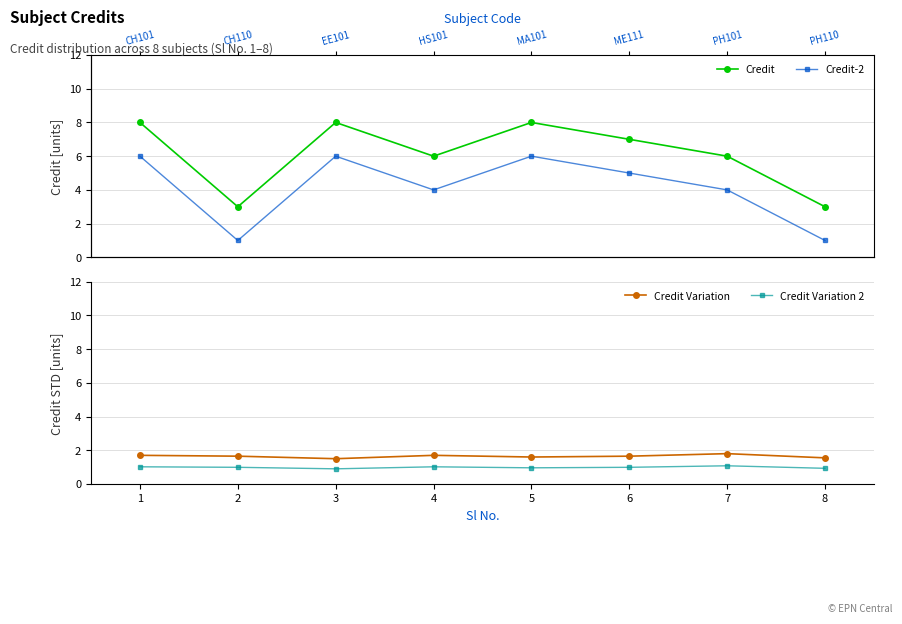

What value does the Credit Variation 2 series have at 1?

1.0